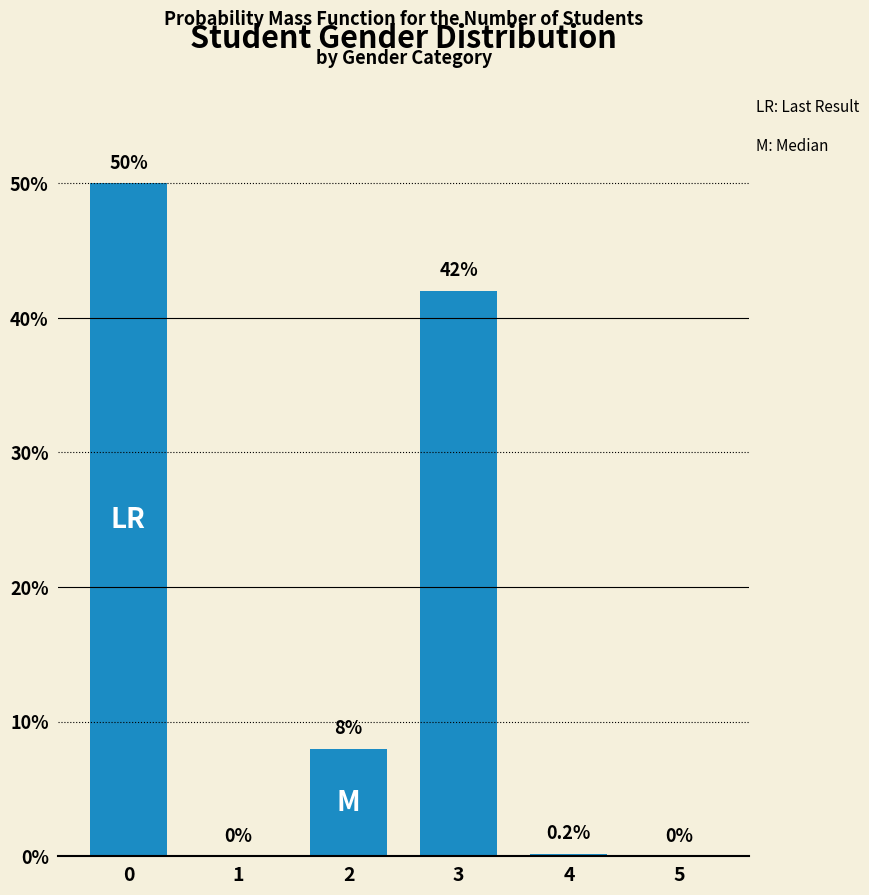

The value at 5 is 26.8. True or false?

False